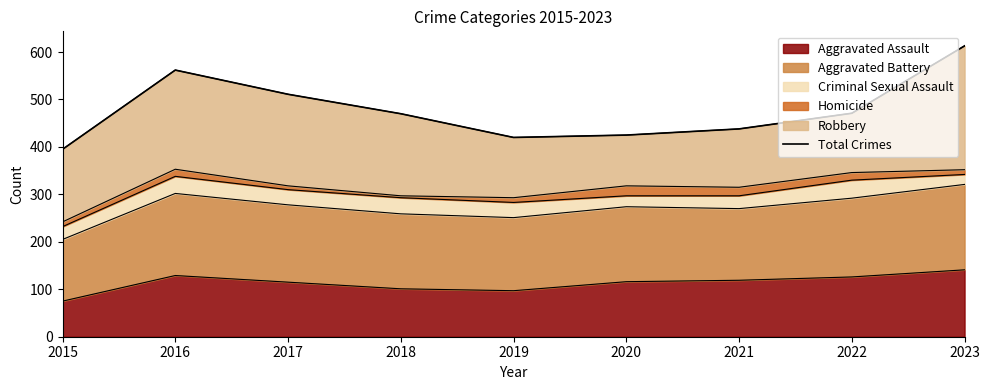

What is the value of the 5th point from the left?

420